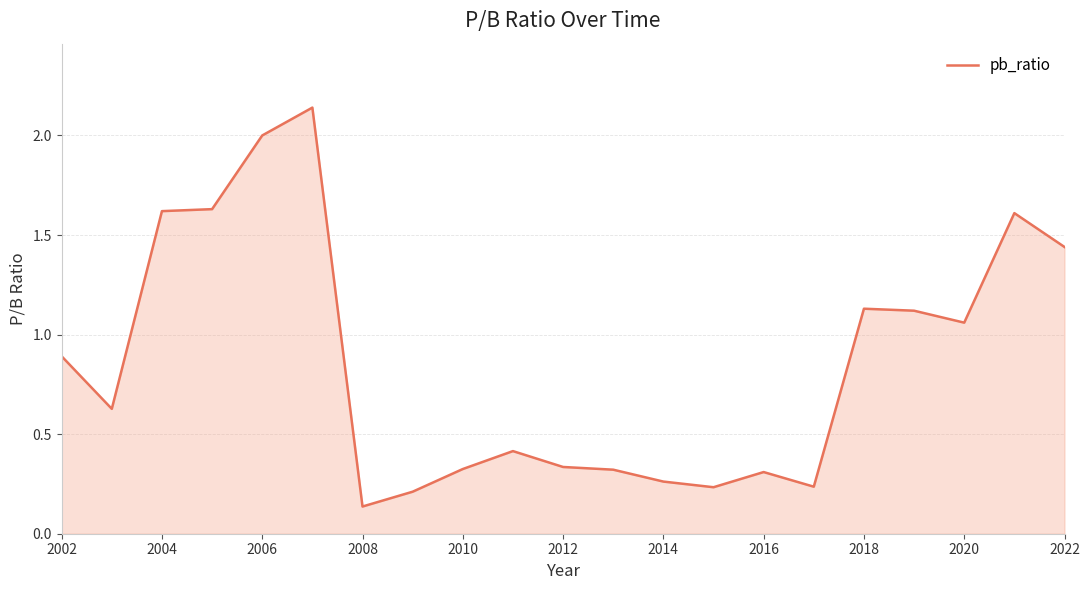

What is the average value?

0.9